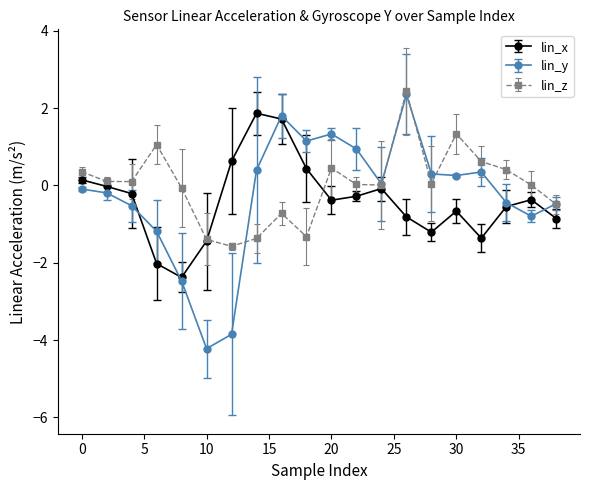

At how many categories does at least one series exceed -3?

20